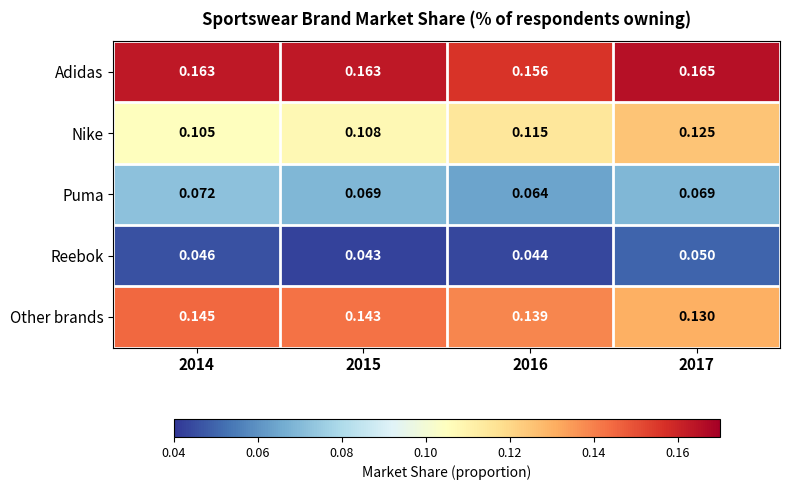

Is the value of Nike at 2016 greater than the value of Reebok at 2015?

Yes